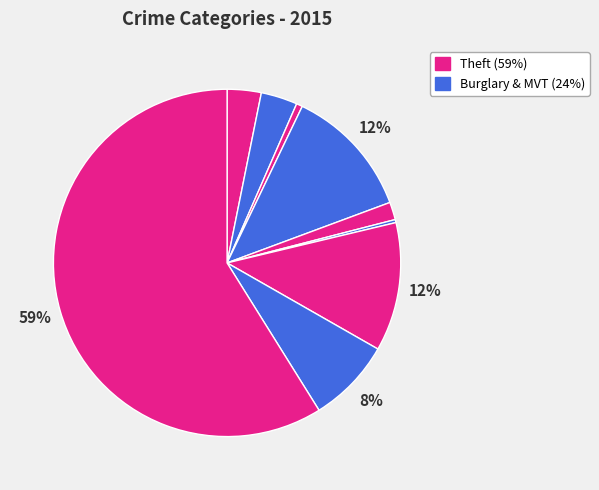

How many slices are in this pie chart?

9